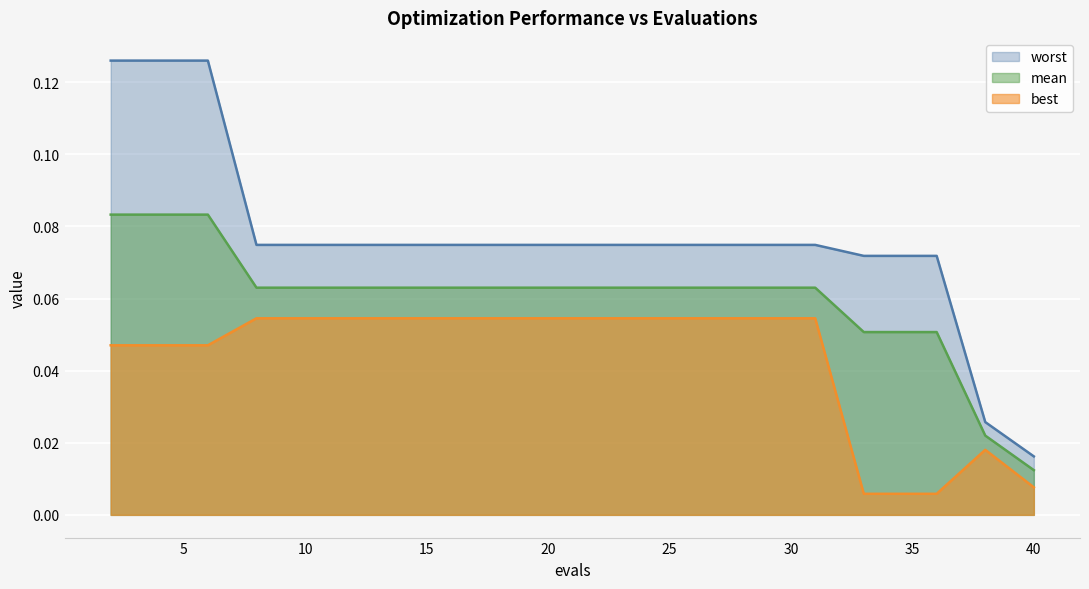

How many lines are shown in the chart?

3